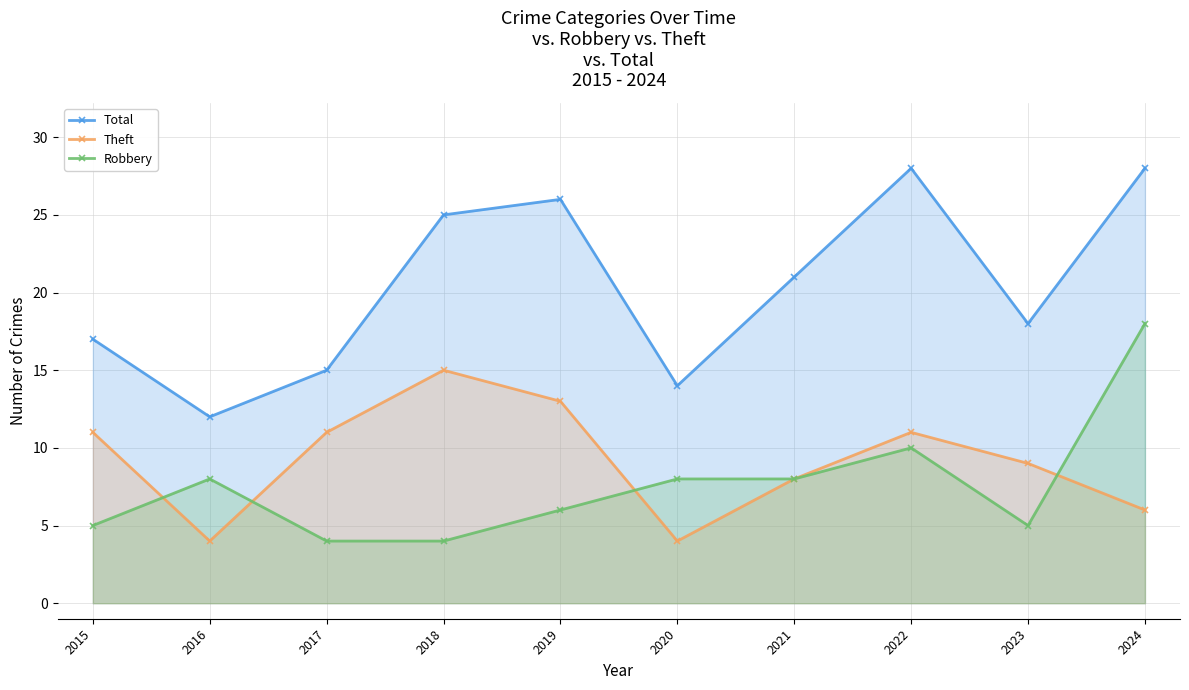

At which category is the sum across all series the highest?

2024